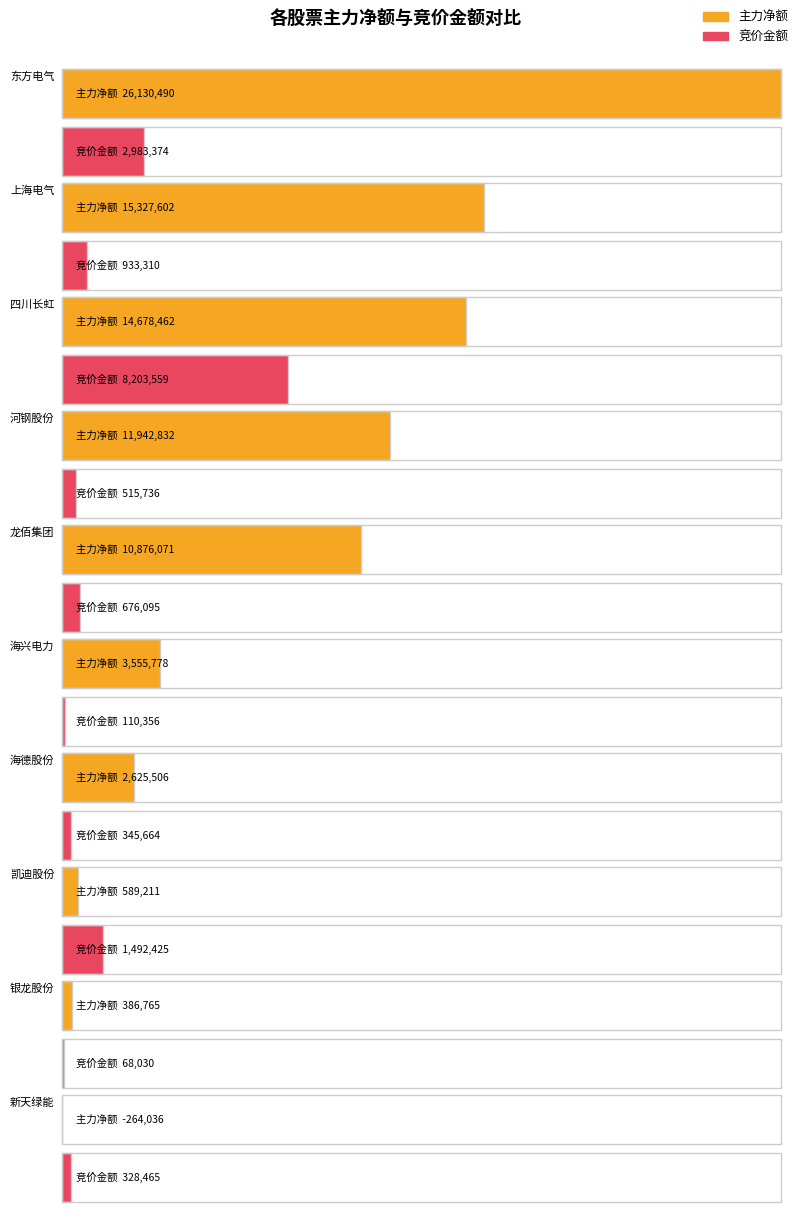

Which category has the highest value in the 主力净额 series?

东方电气